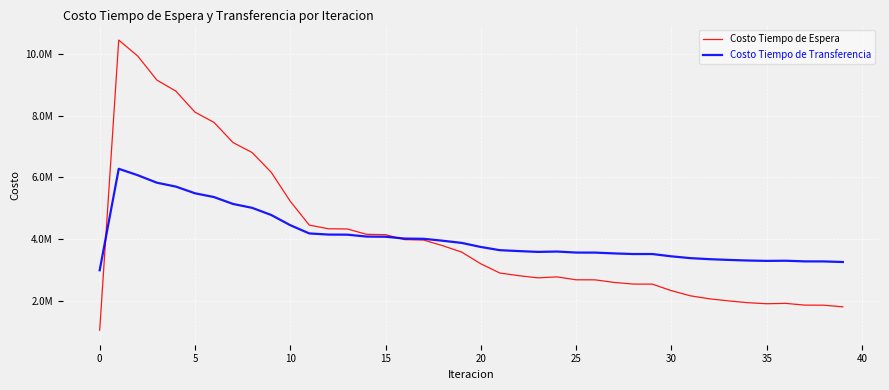

Where is the first local minimum for Costo Tiempo de Espera?

23